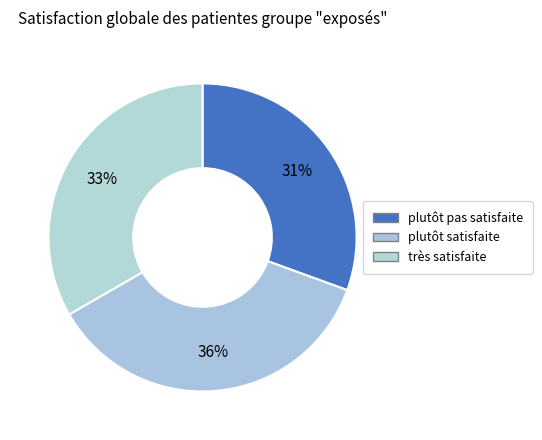

How many segments does this pie chart have?

3